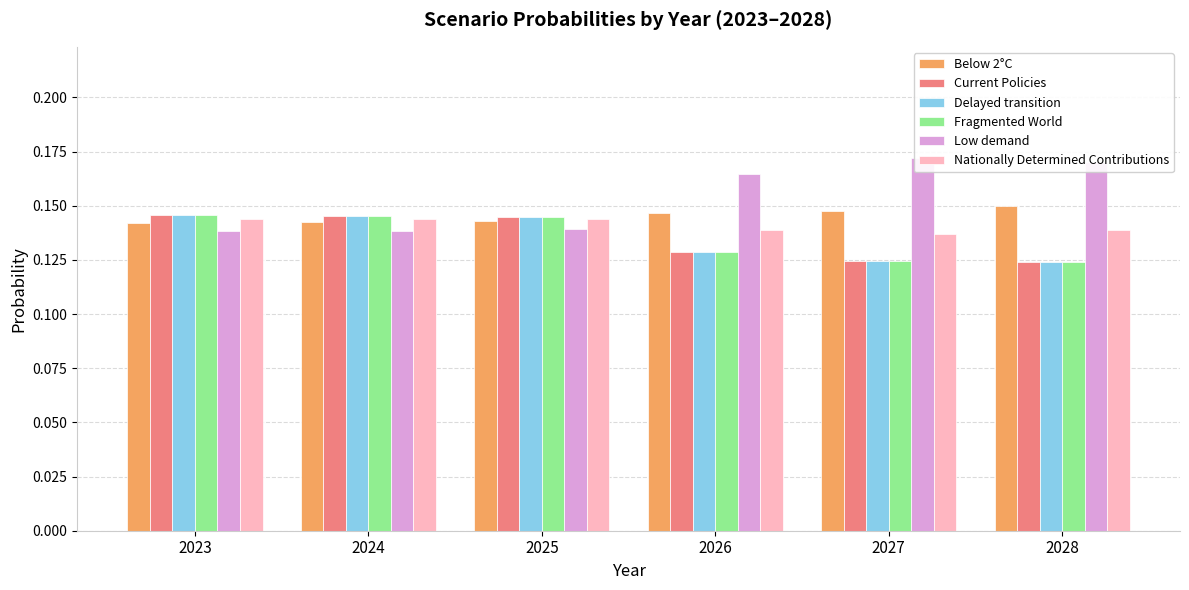

How many series are shown in this chart?

6